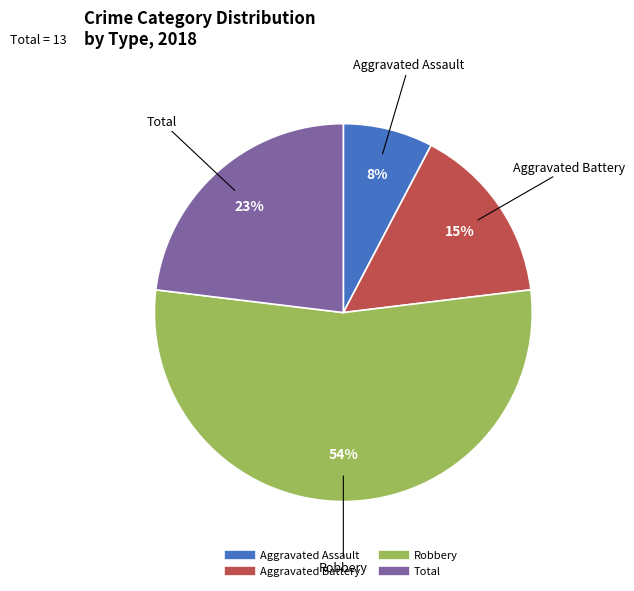

To the nearest percent, what portion does Aggravated Battery represent?

15%